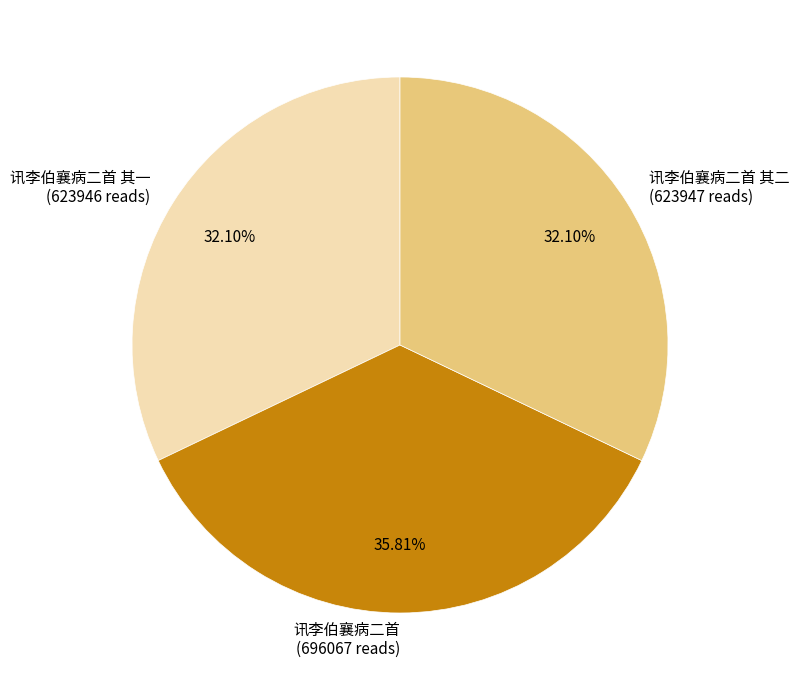

Between 讯李伯襄病二首 其二 and 讯李伯襄病二首, which is larger?

讯李伯襄病二首